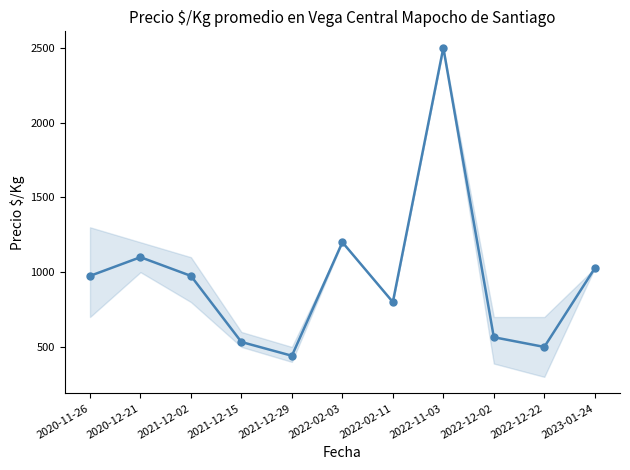

Does the chart display data point markers on the line(s)?

Yes